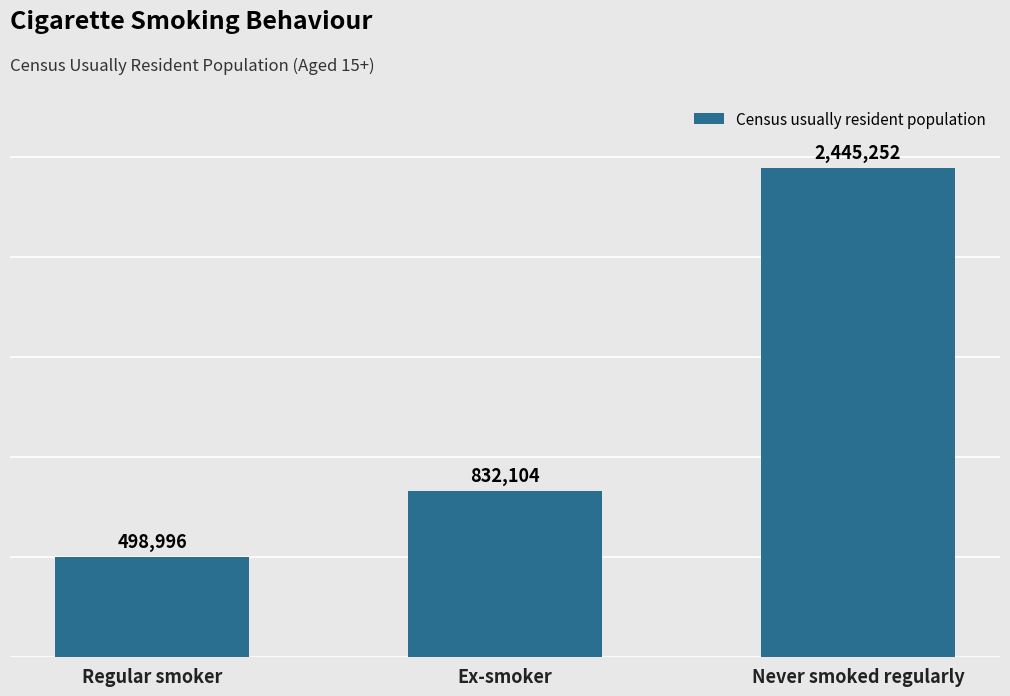

Count the values in the range 498996 to 2445252.

3